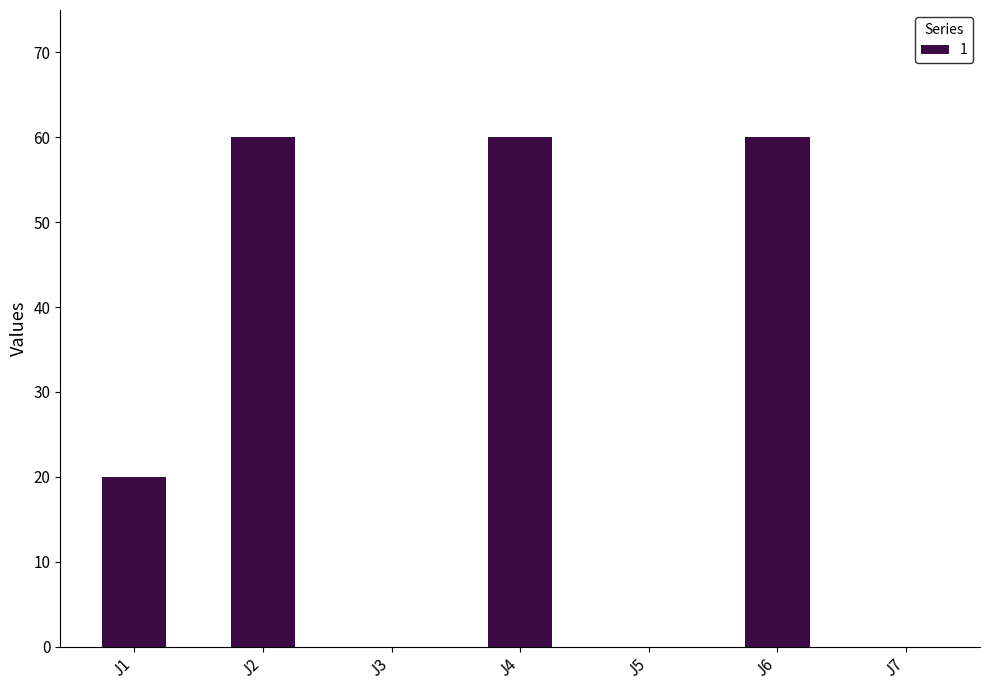

How many series are shown in this chart?

1